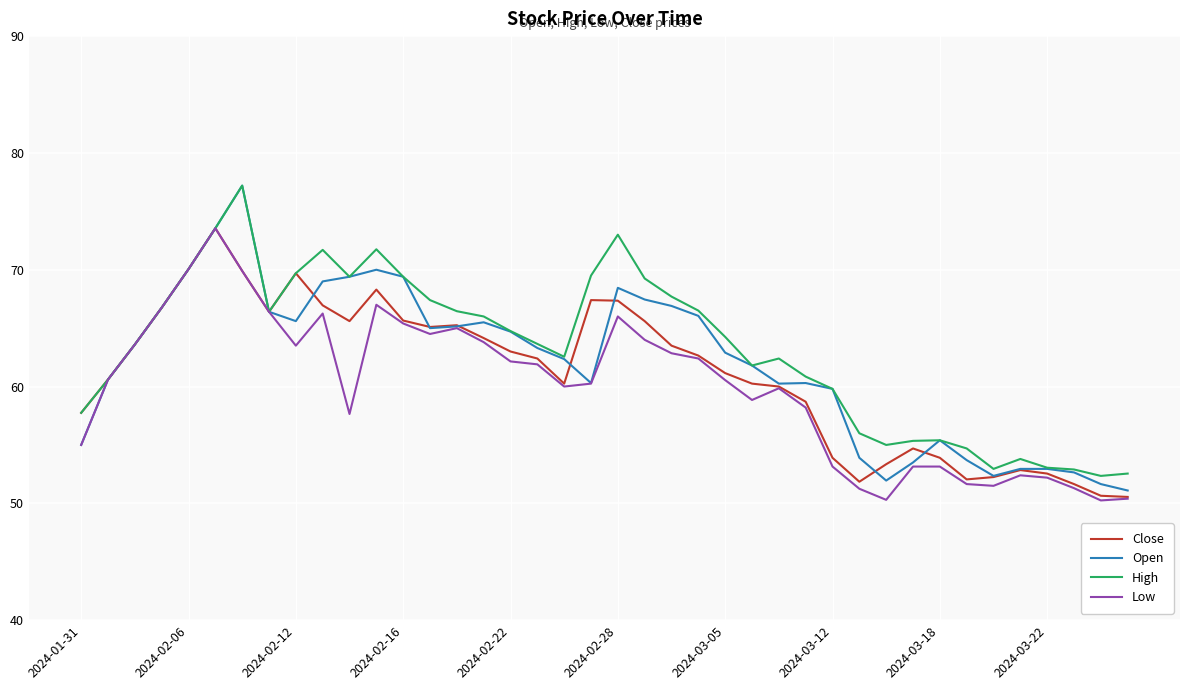

Which series has the largest range (max minus min)?

Open